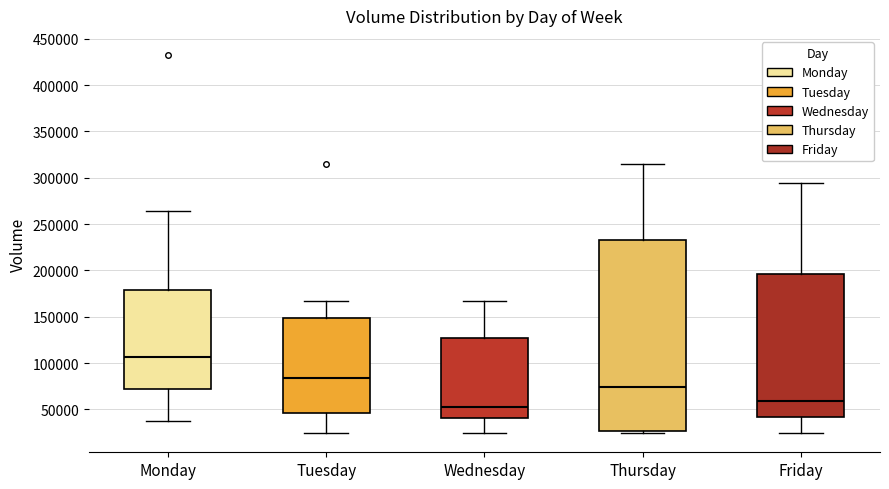

Which box's median line is the highest?

Monday